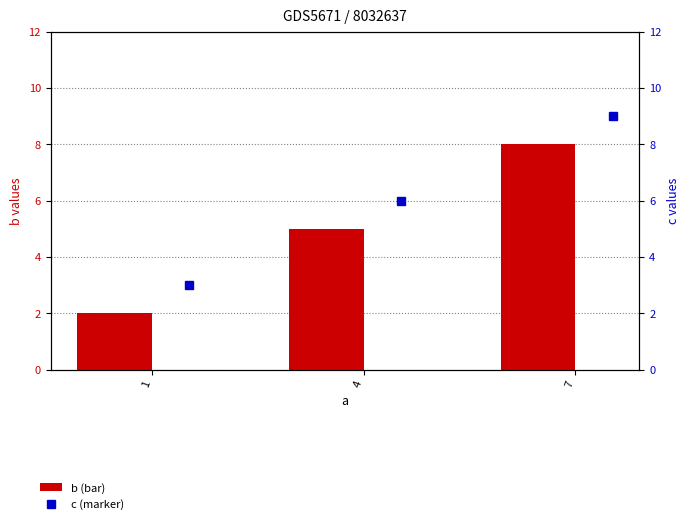

Reading right to left, extract all data points from this chart.

b: 8	5	2
c: 9	6	3